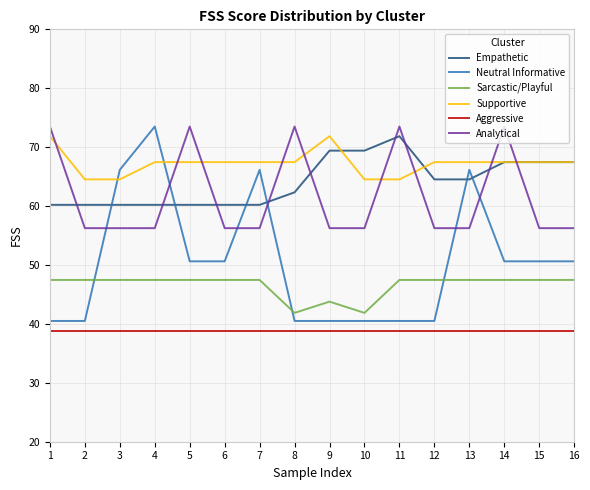

What is the minimum value shown in the chart?

38.8